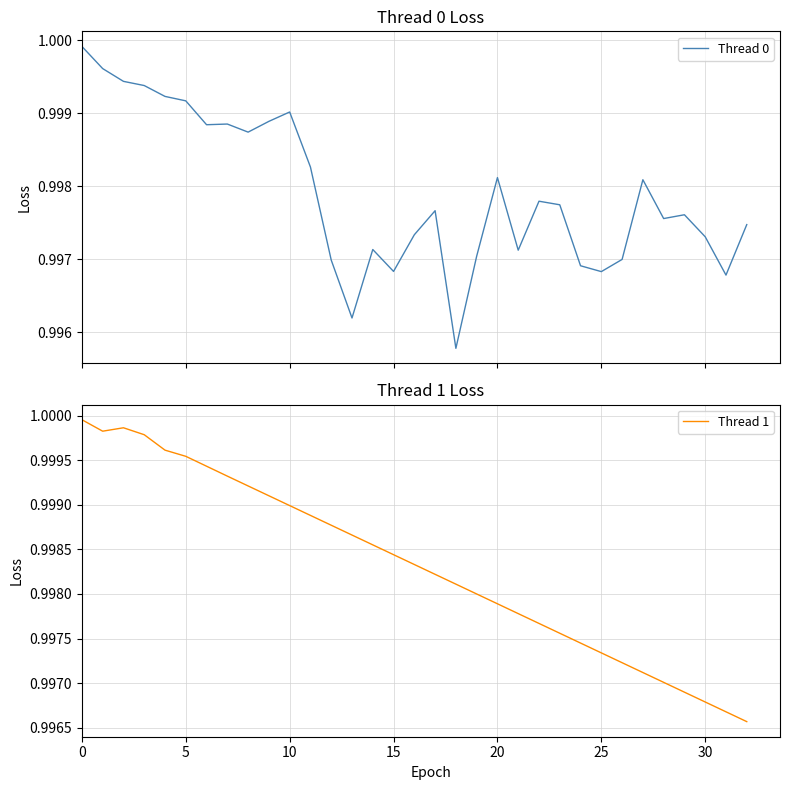

True or false: Thread 0 has more than 0 points higher than both neighbors.

True